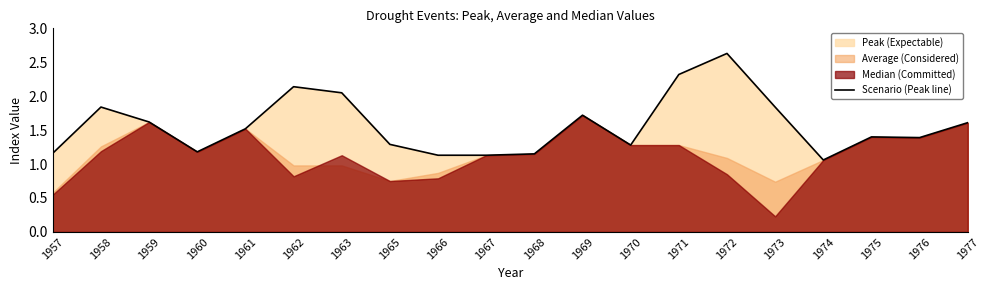

Reading left to right, what are all the values shown in this chart?

1957=1.2	1958=1.8	1959=1.6	1960=1.2	1961=1.5	1962=2.1	1963=2.0	1965=1.3	1966=1.1	1967=1.1	1968=1.1	1969=1.7	1970=1.3	1971=2.3	1972=2.6	1973=1.8	1974=1.1	1975=1.4	1976=1.4	1977=1.6